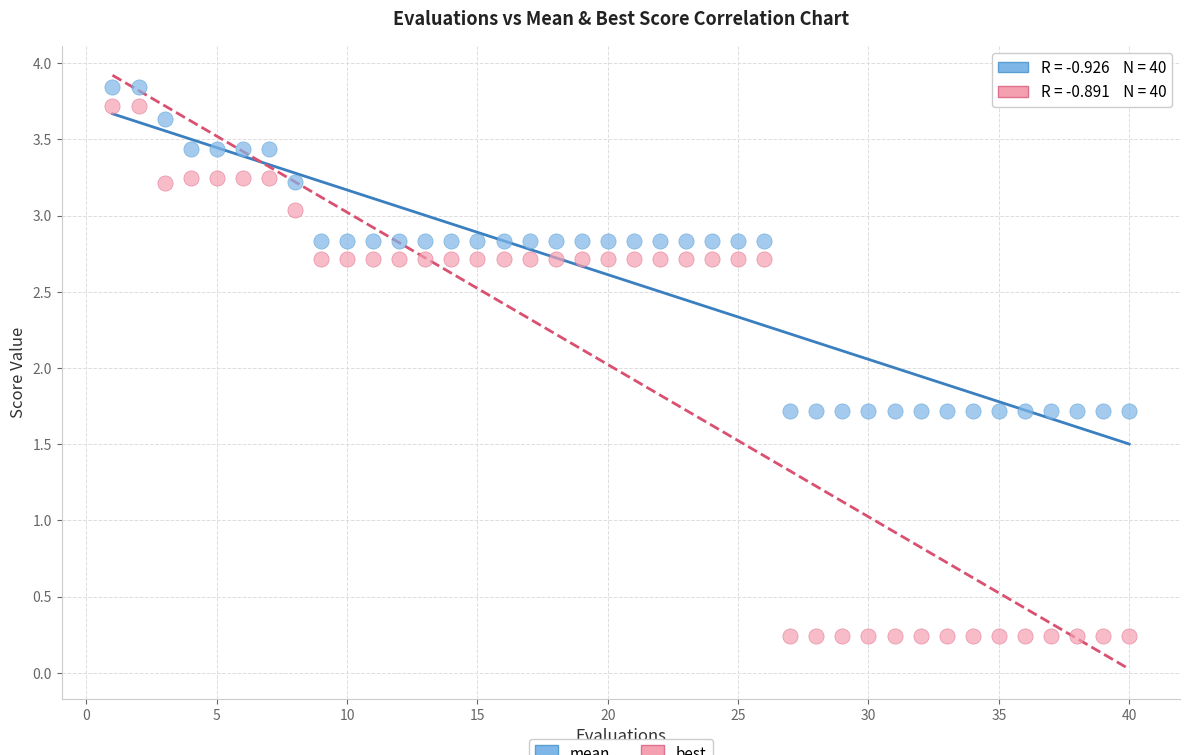

Across all data points, what is the range of X values (max minus min)?

39.0